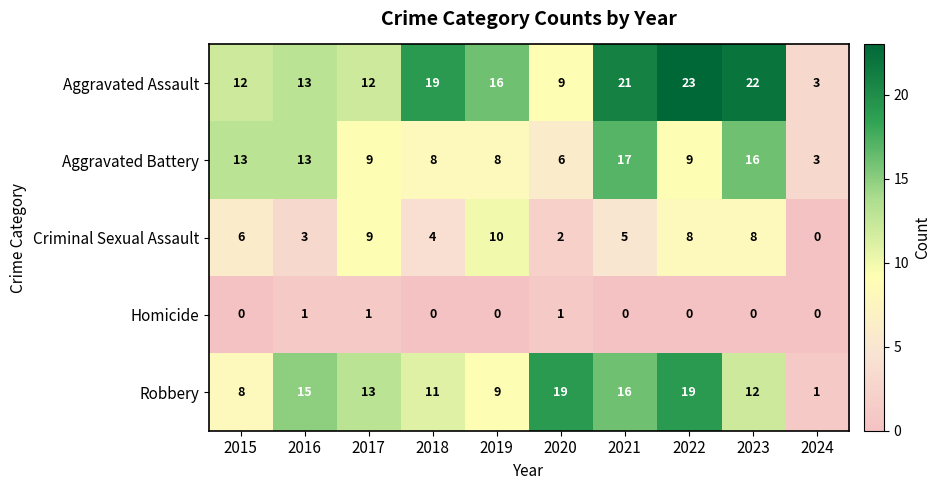

What is the average value of the Criminal Sexual Assault series?

6